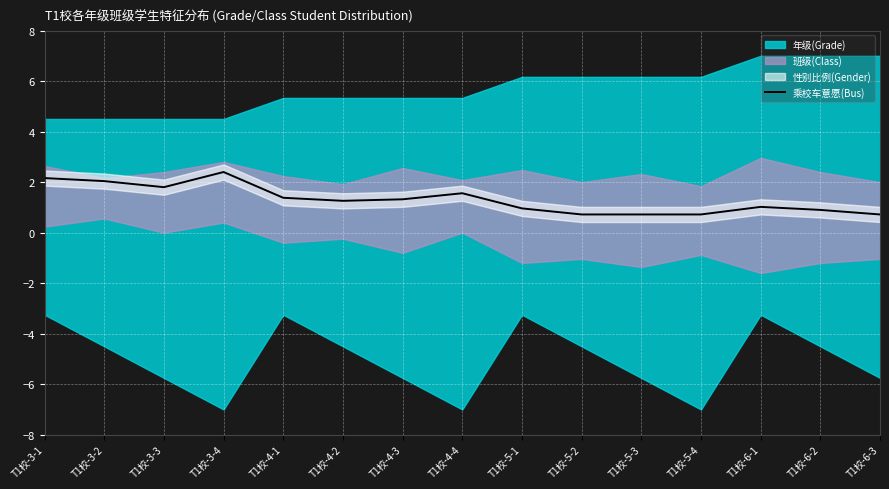

What is the value of the 13th point from the left?

1.0